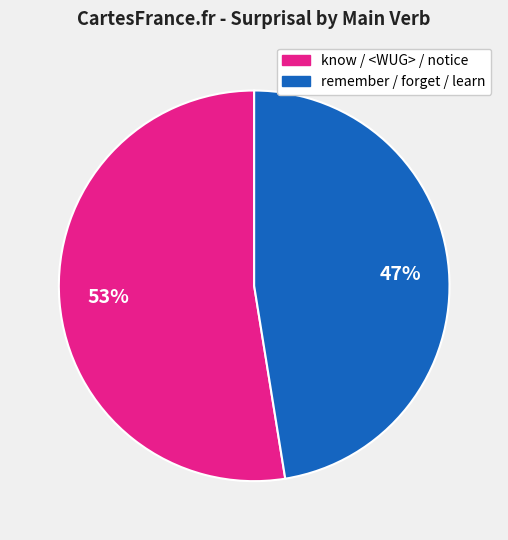

How many segments does this pie chart have?

2